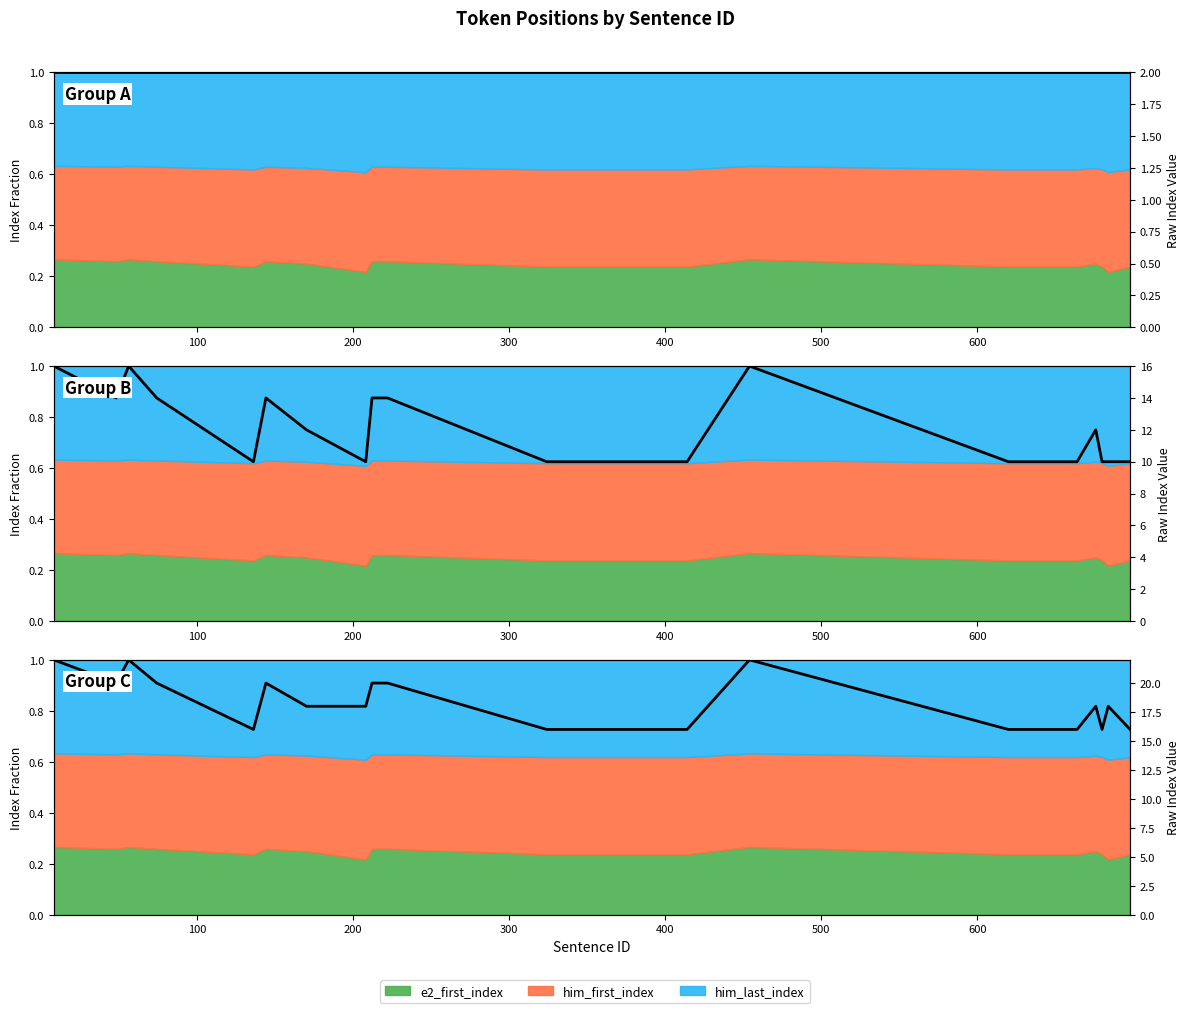

True or false: normalized_line_0 and normalized_line_1 intersect in this chart.

False